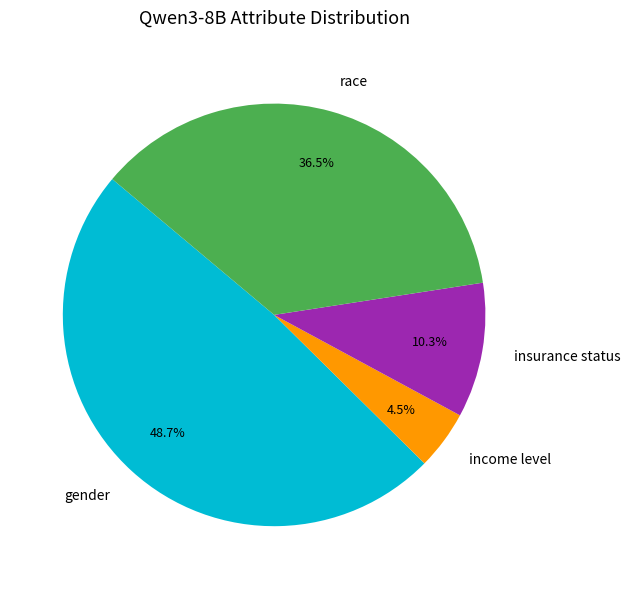

Combined, do gender and income level account for over 50%?

Yes